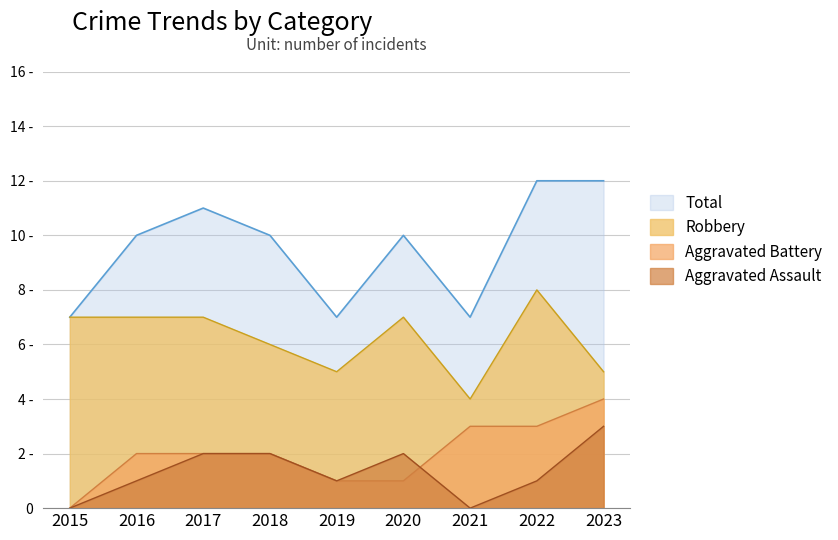

At how many categories does at least one series exceed 2?

9